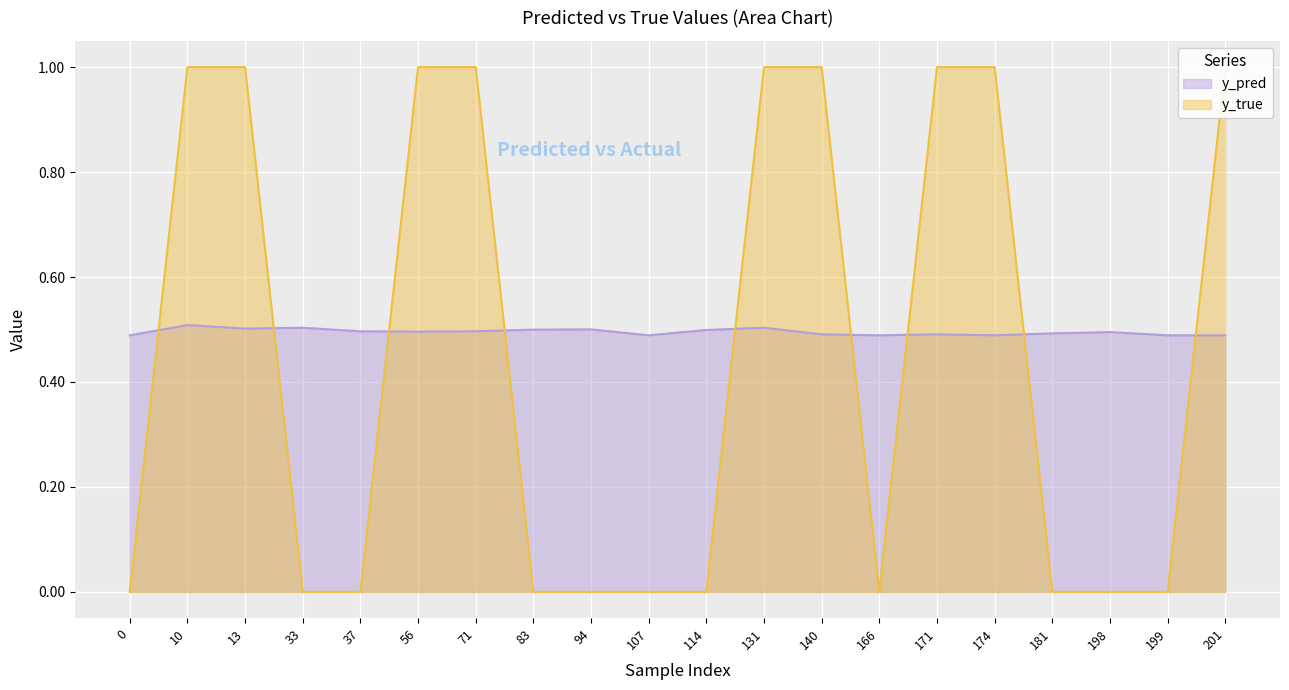

What is the value of the y_true point at the 3rd from the left?

1.0